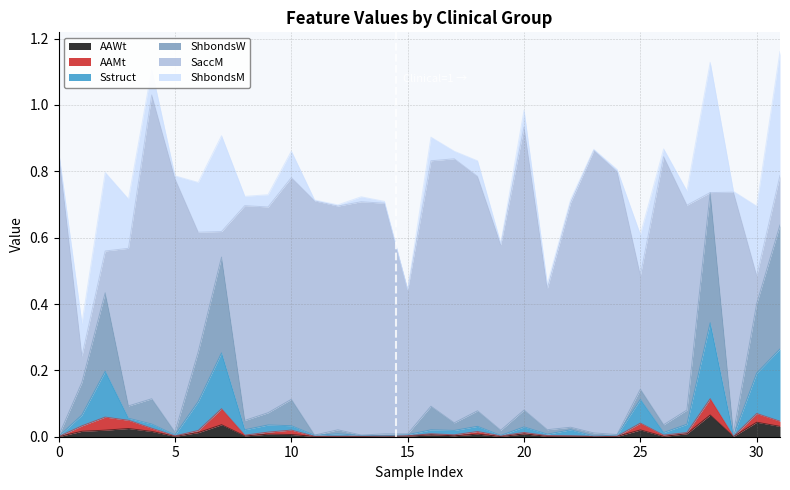

Does the chart display data point markers on the line(s)?

No